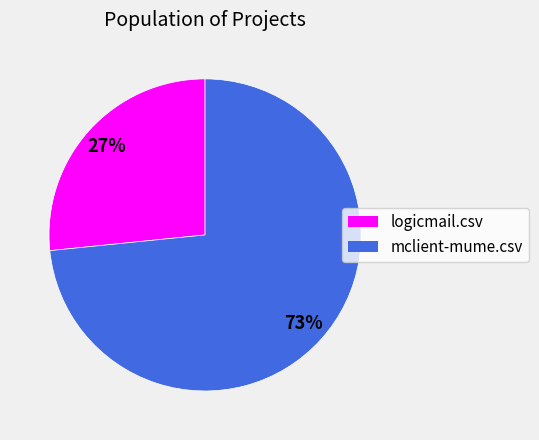

To the nearest percent, what portion does mclient-mume.csv represent?

73%